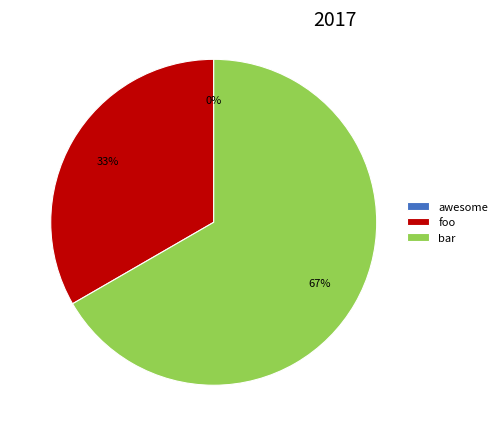

Is there any slice that represents more than half of the pie?

Yes